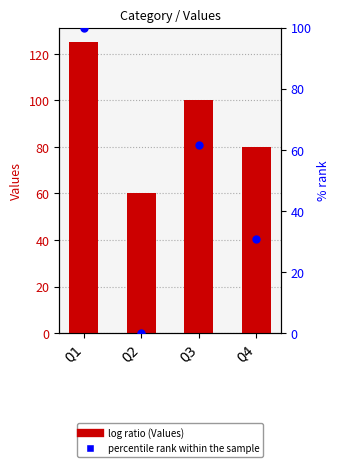

Which series contains the lowest Y value?

percentile rank within the sample